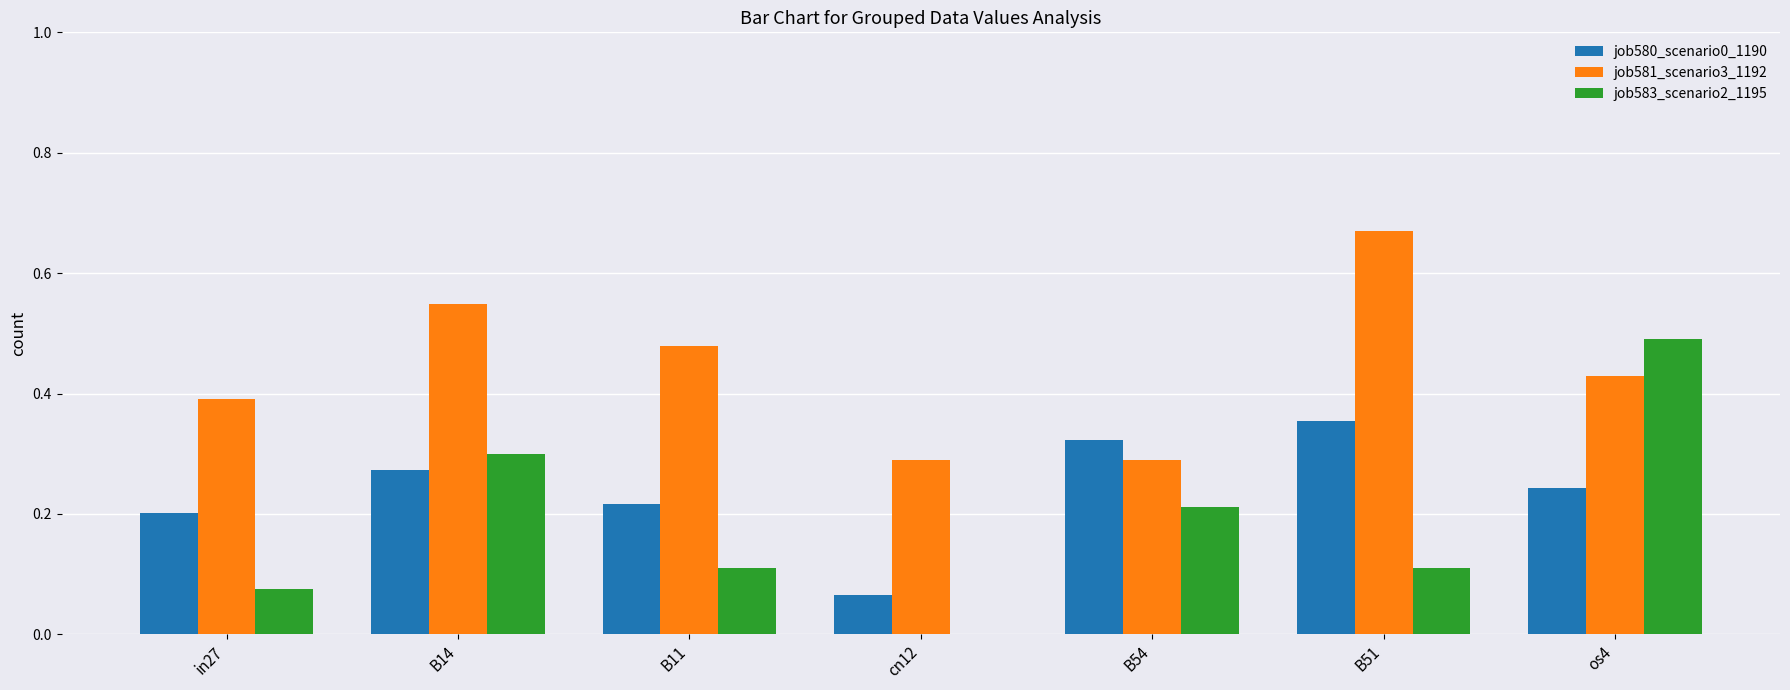

What is the sum of all job581_scenario3_1192 values?

3.1